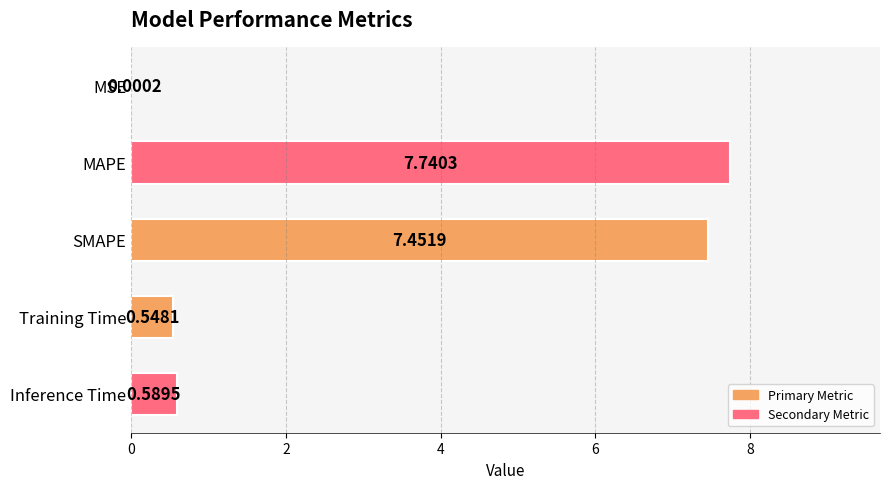

Between MSE and Inference Time, which is larger?

Inference Time